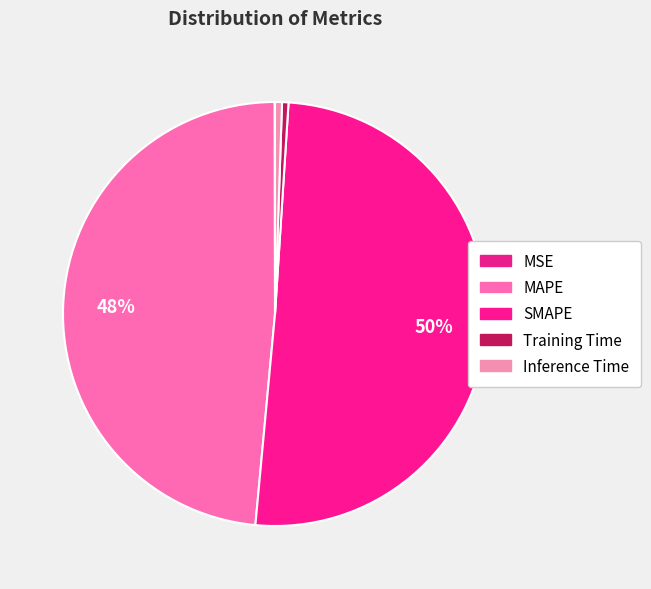

Rank the categories by value from highest to lowest.

SMAPE, MAPE, Inference Time, Training Time, MSE